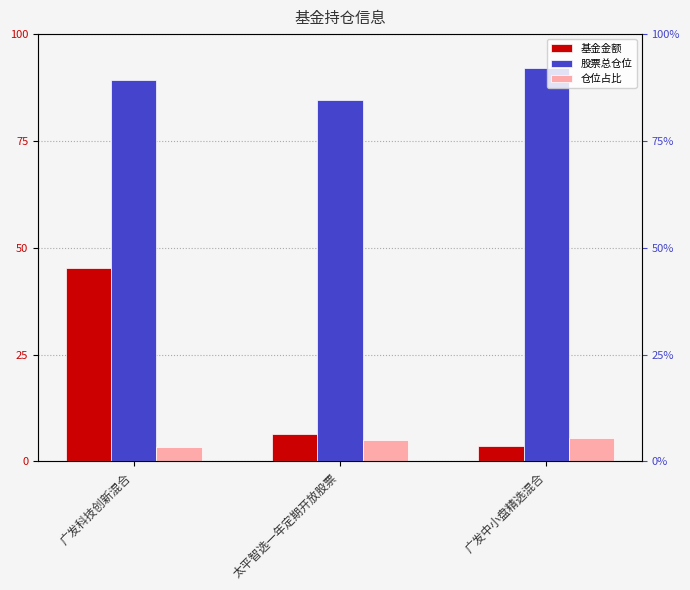

What are all the series names shown in the legend?

基金金额, 股票总仓位, 仓位占比